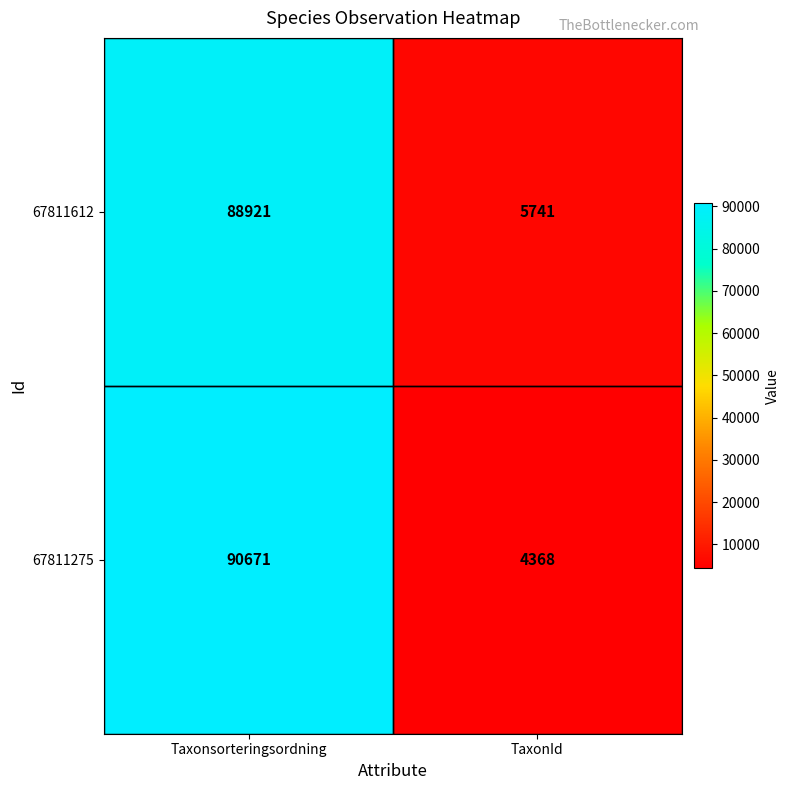

At how many categories does at least one series exceed 36021?

1